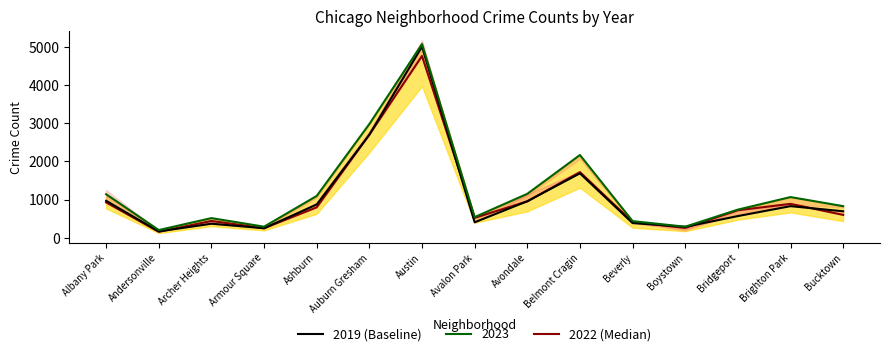

True or false: 2019 has more than 0 interior local peaks.

True